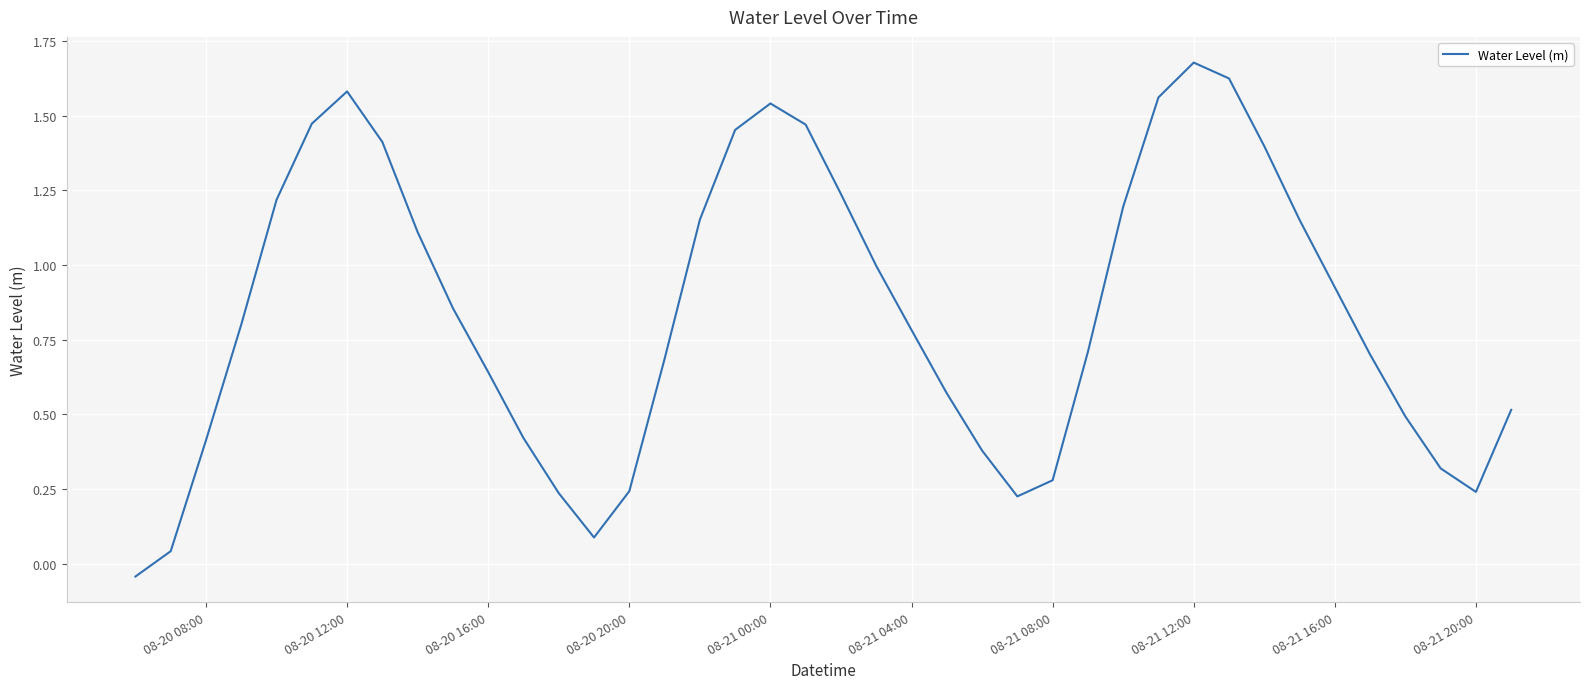

Which label corresponds to the largest value in the chart?

08-21 12:00